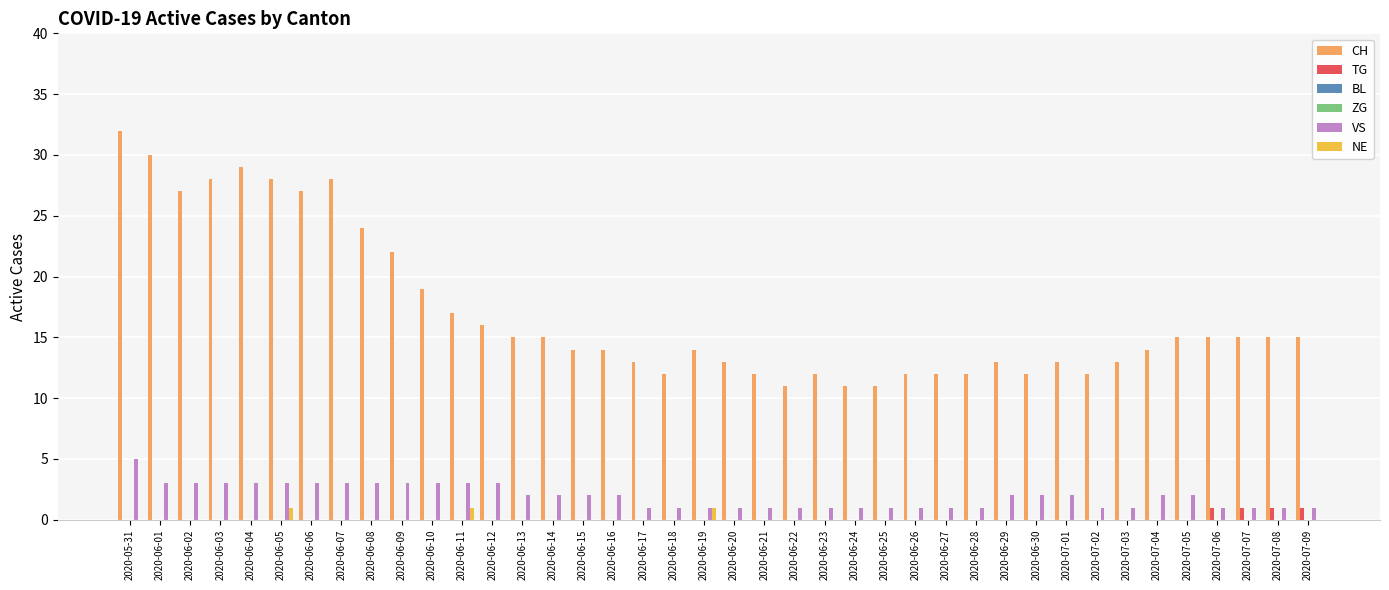

Count the number of categories in the chart.

40